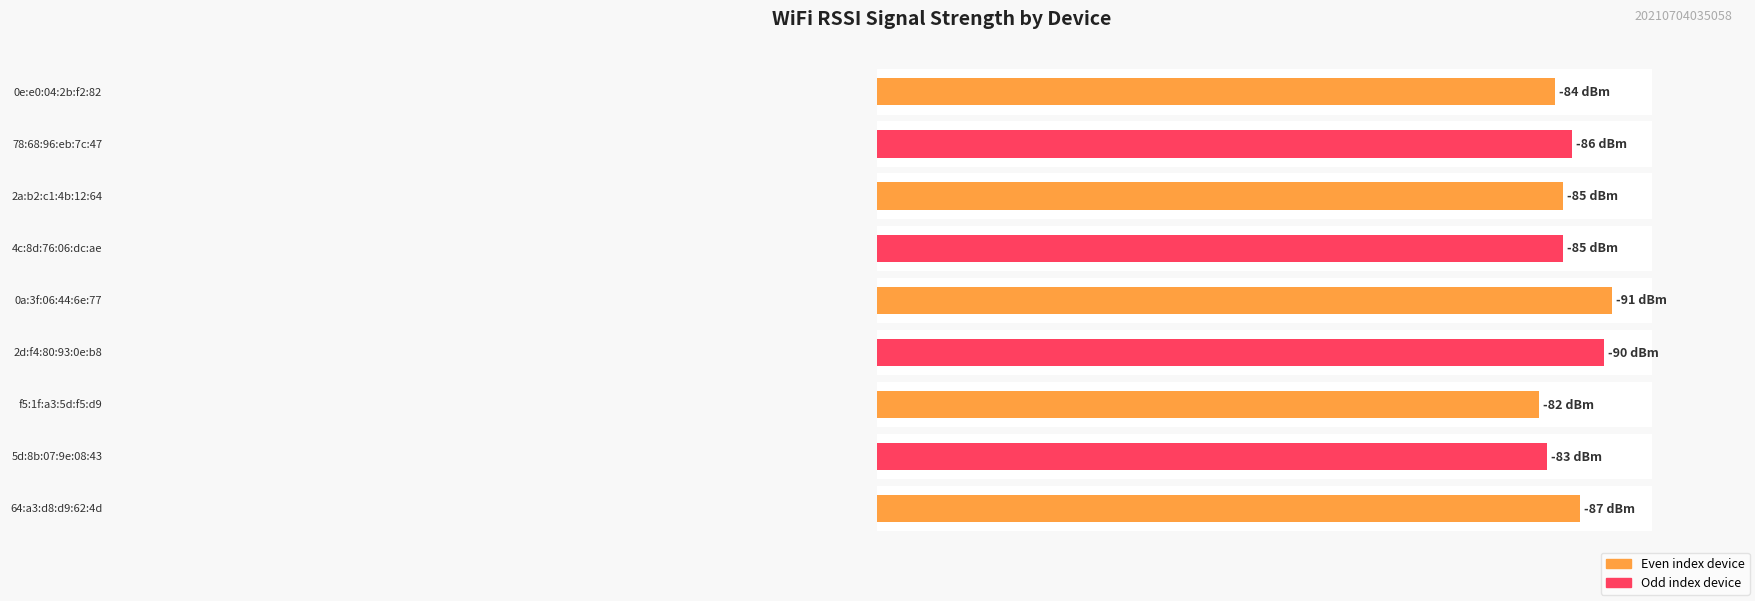

At which label is the value closest to -86?

78:68:96:eb:7c:47